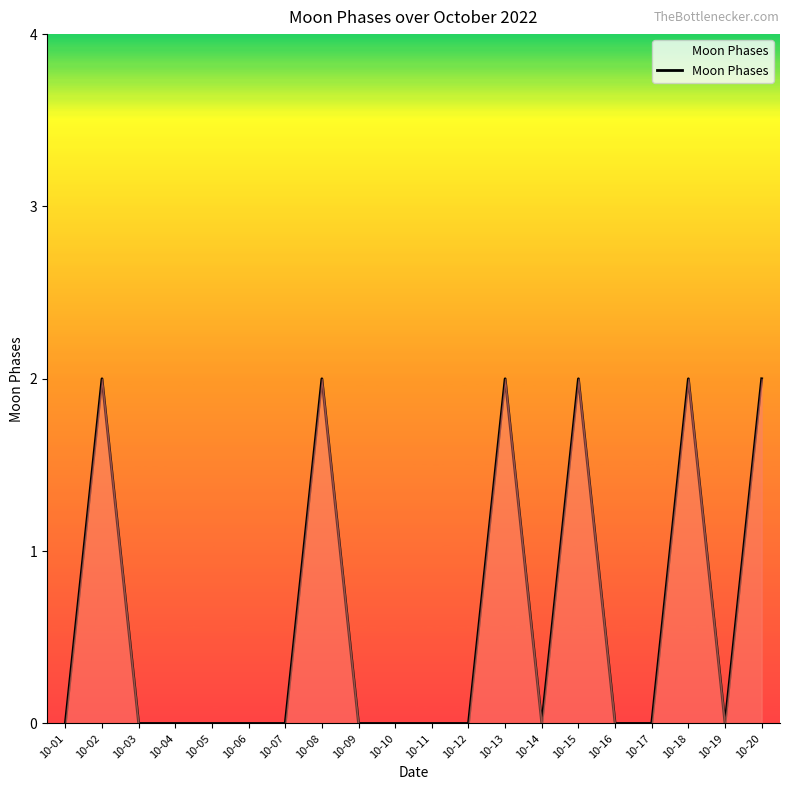

What is the difference between the maximum and minimum values?

2